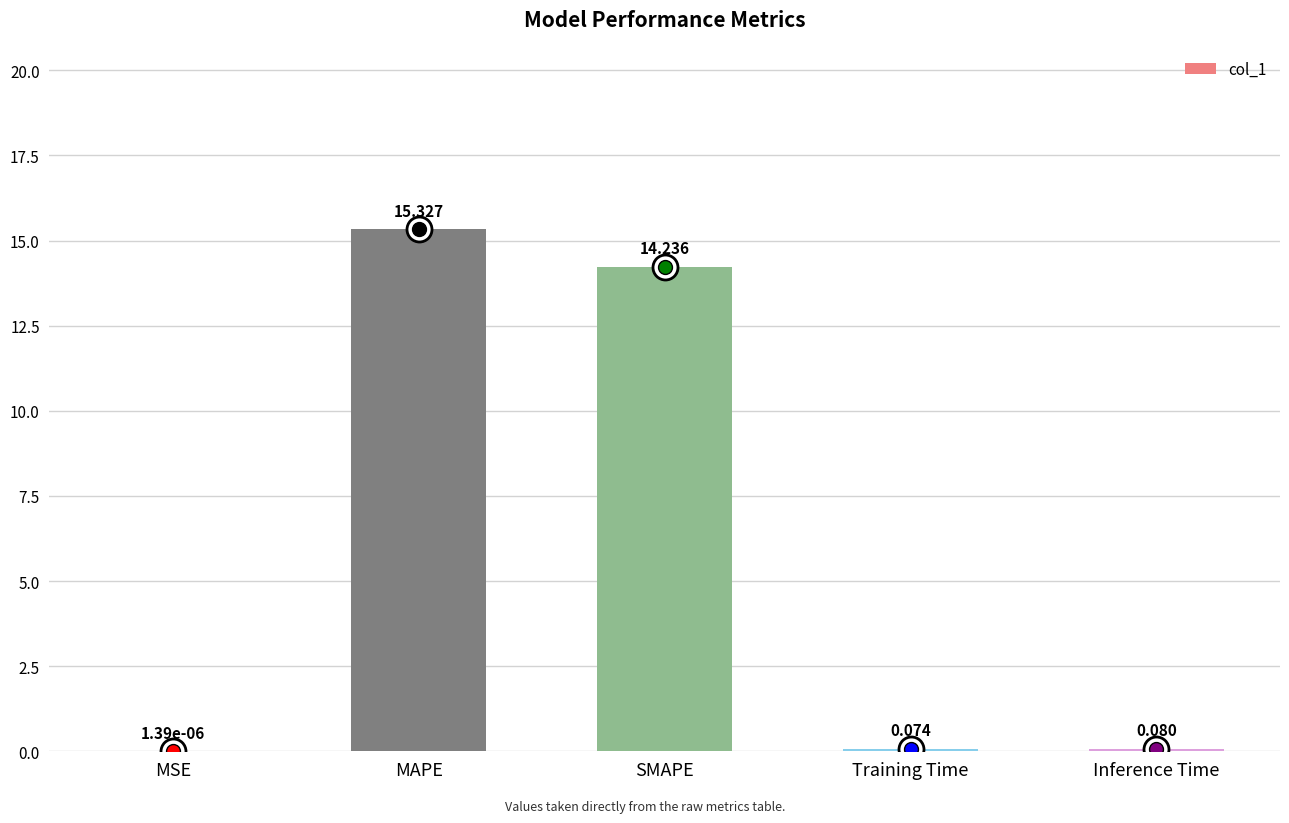

Count the number of data series in this chart.

1